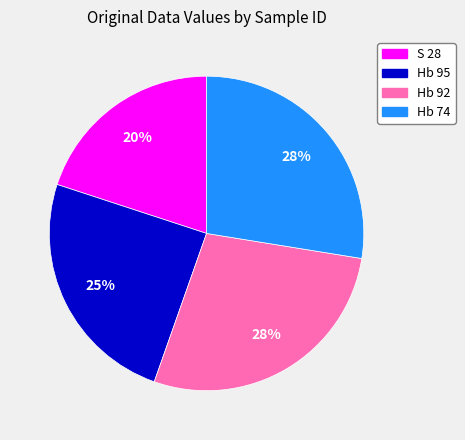

What percentage is the S 28 slice, to the nearest percent?

20%